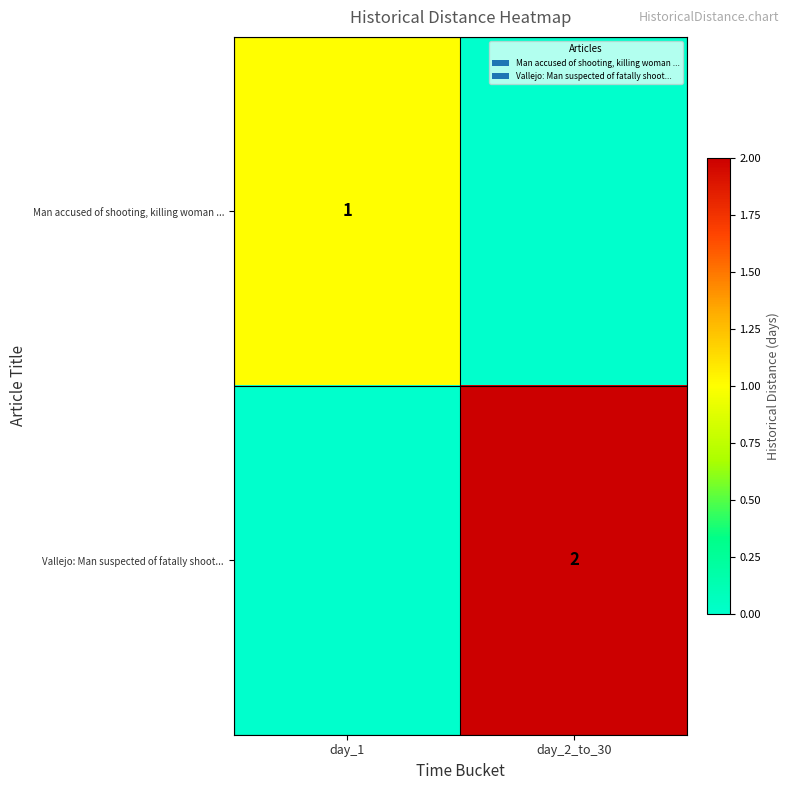

What is the difference between the highest and lowest values at day_1?

1